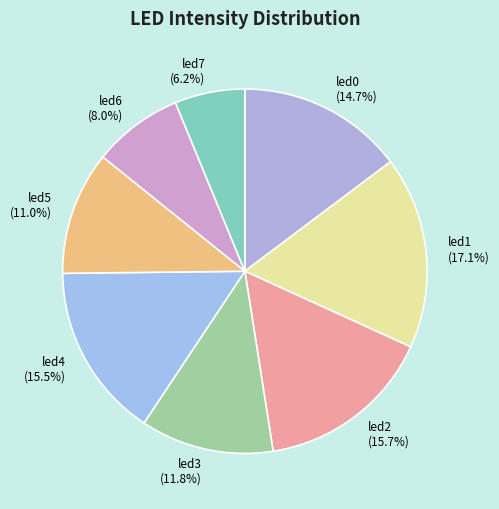

How many slices are in this pie chart?

8